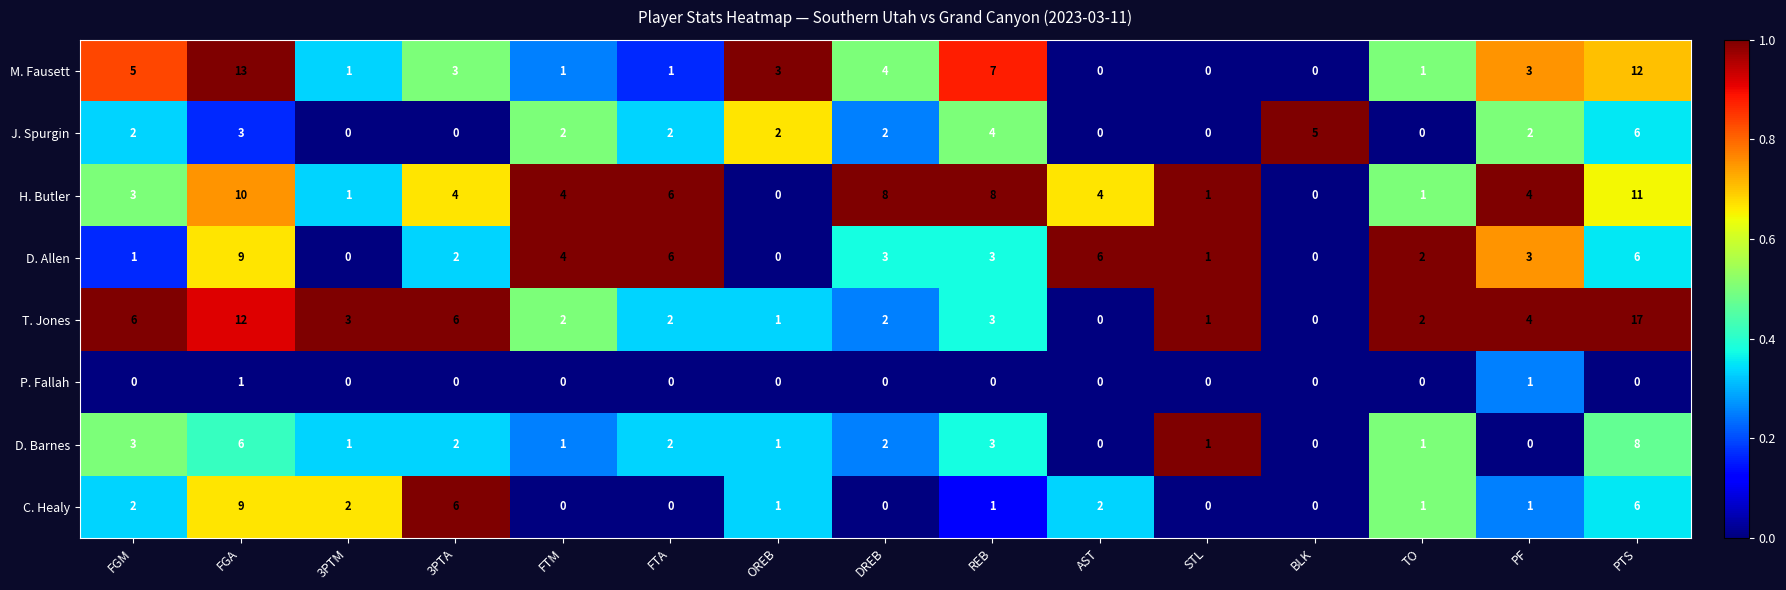

How many C. Healy values are between 0 and 2?

12